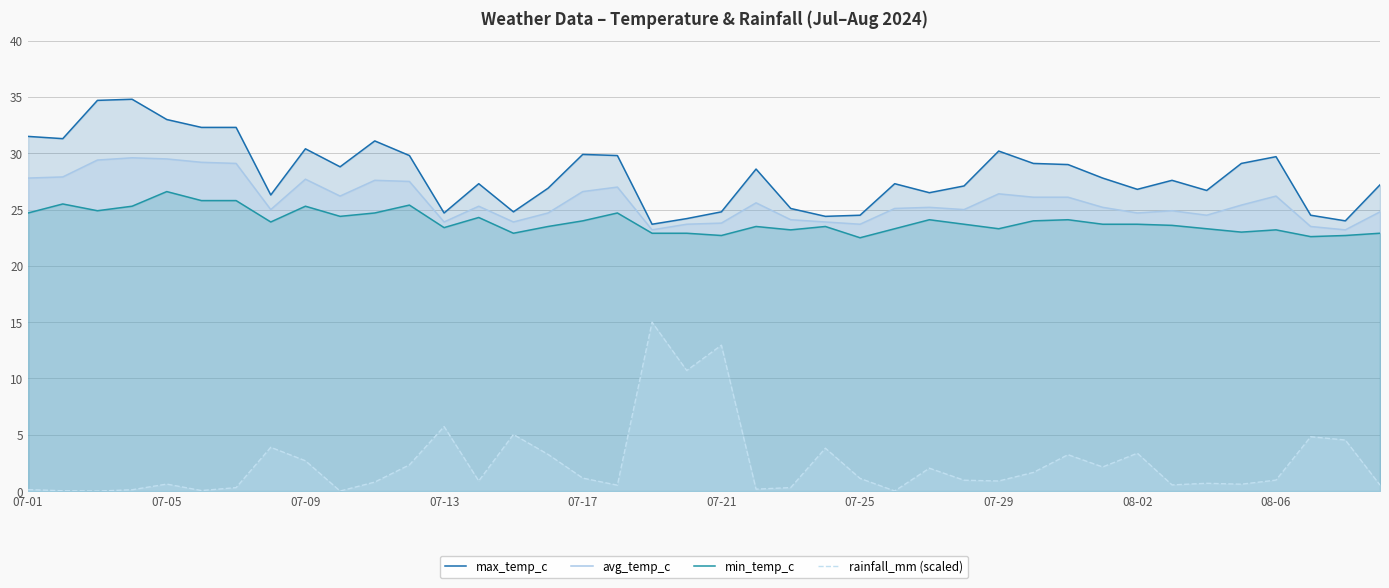

What value does the rainfall_mm (scaled) series have at 29?

1.7